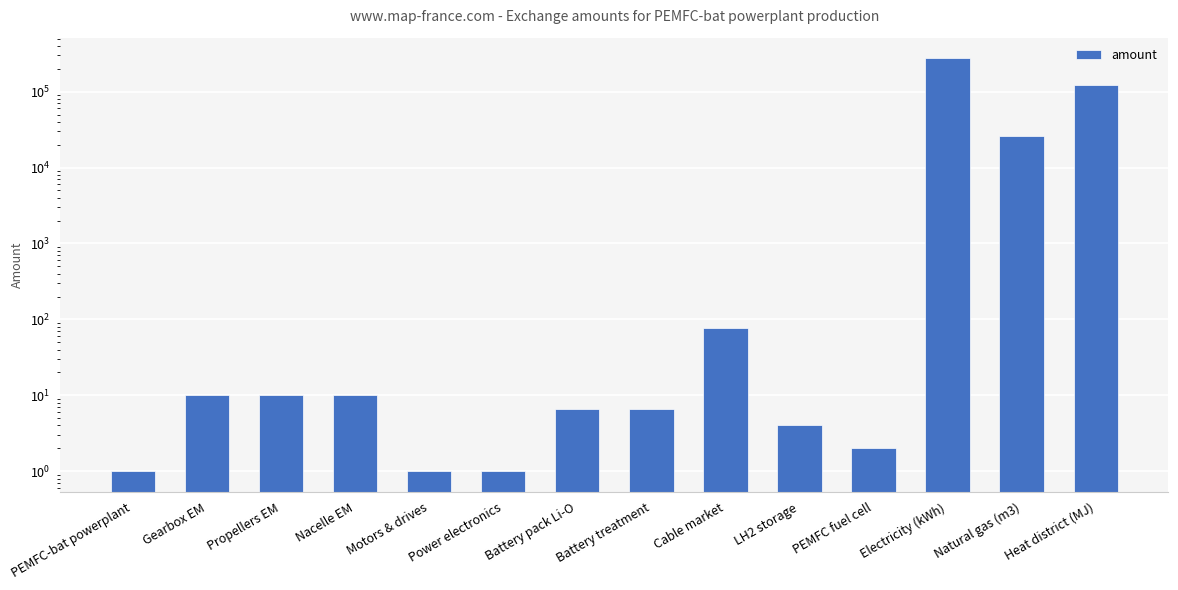

Reading left to right, extract all data points from this chart.

PEMFC-bat powerplant=1.0	Gearbox EM=10.0	Propellers EM=10.0	Nacelle EM=10.0	Motors & drives=1.0	Power electronics=1.0	Battery pack Li-O=6.7	Battery treatment=6.7	Cable market=76.6	LH2 storage=4.0	PEMFC fuel cell=2.0	Electricity (kWh)=274960.4	Natural gas (m3)=25988.5	Heat district (MJ)=124223.5